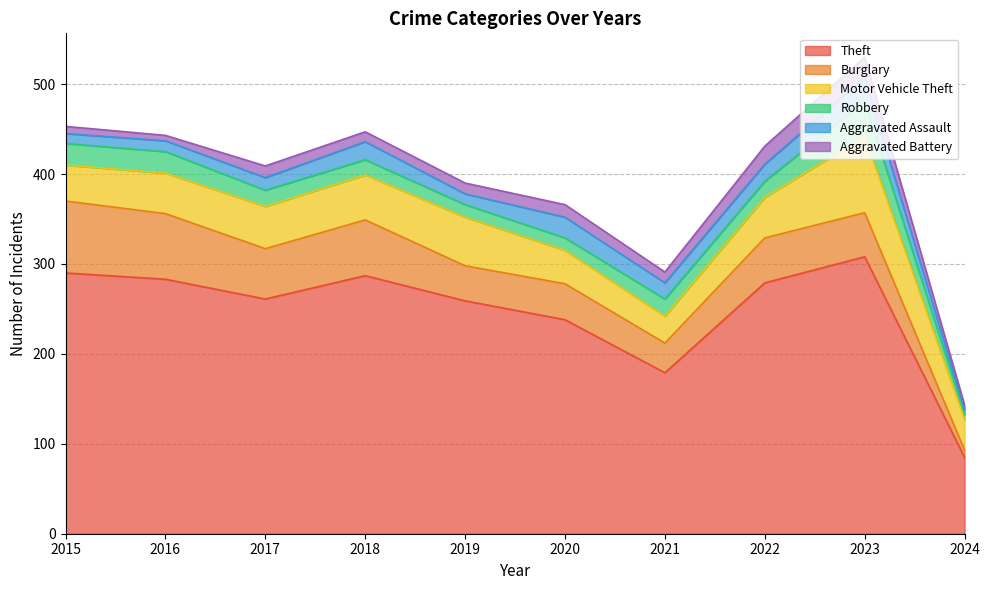

True or false: Theft has more than 2 points higher than both neighbors.

False